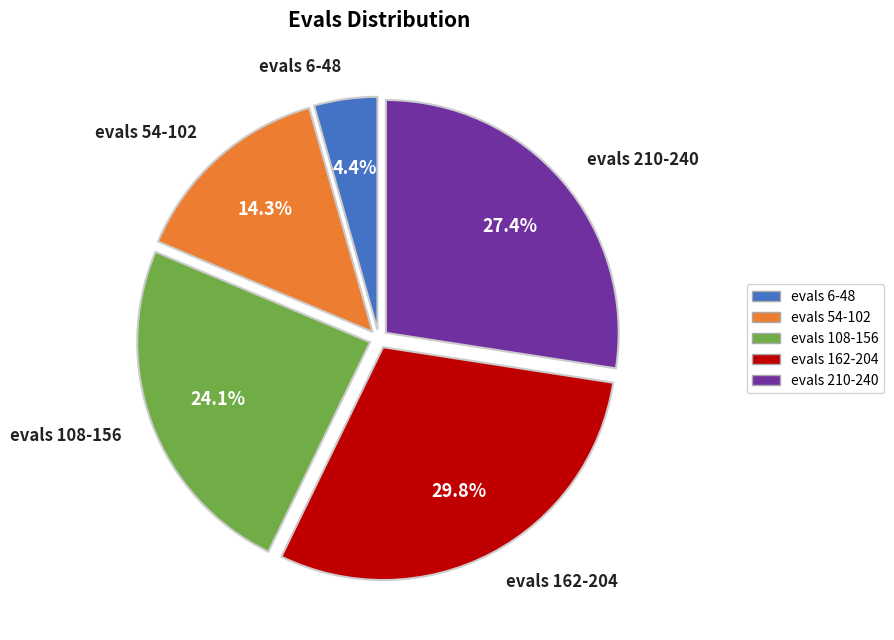

Rank the categories by value from lowest to highest.

evals 6-48, evals 54-102, evals 108-156, evals 210-240, evals 162-204